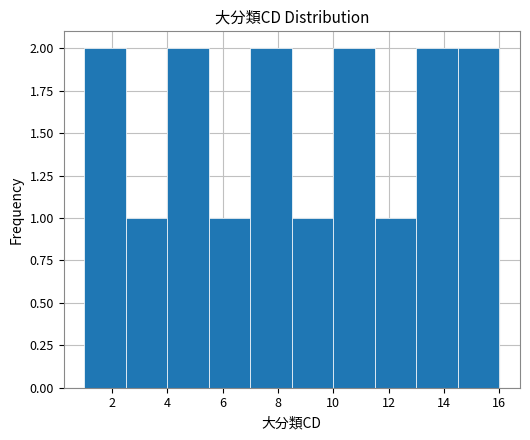

What is the height of the bar covering 5.5 to 7.0 on the x-axis? Neither the bar edges nor the heights are printed on the chart, so give them approximately, as read against the axes.

1